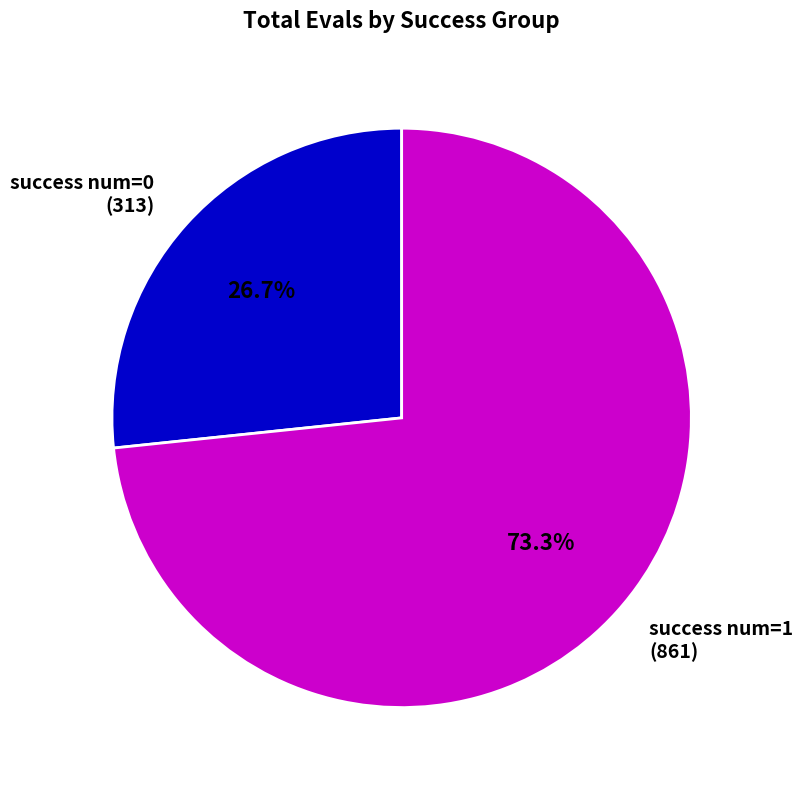

To the nearest percent, what is the average slice percentage?

50%